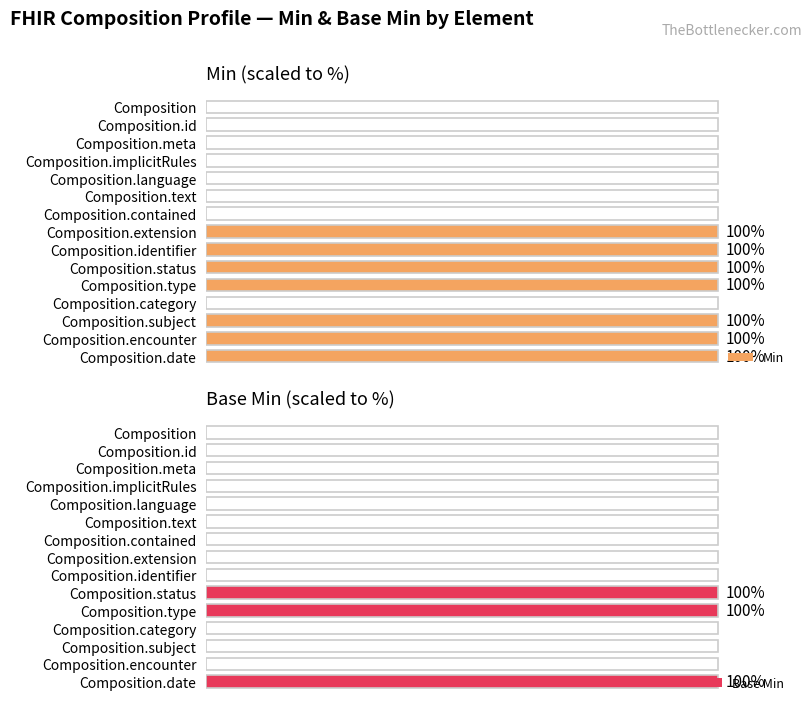

How many data points does each series have?

15